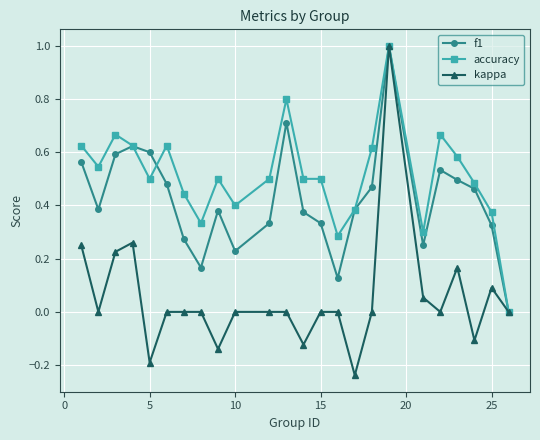

Which series has the largest range (max minus min)?

kappa